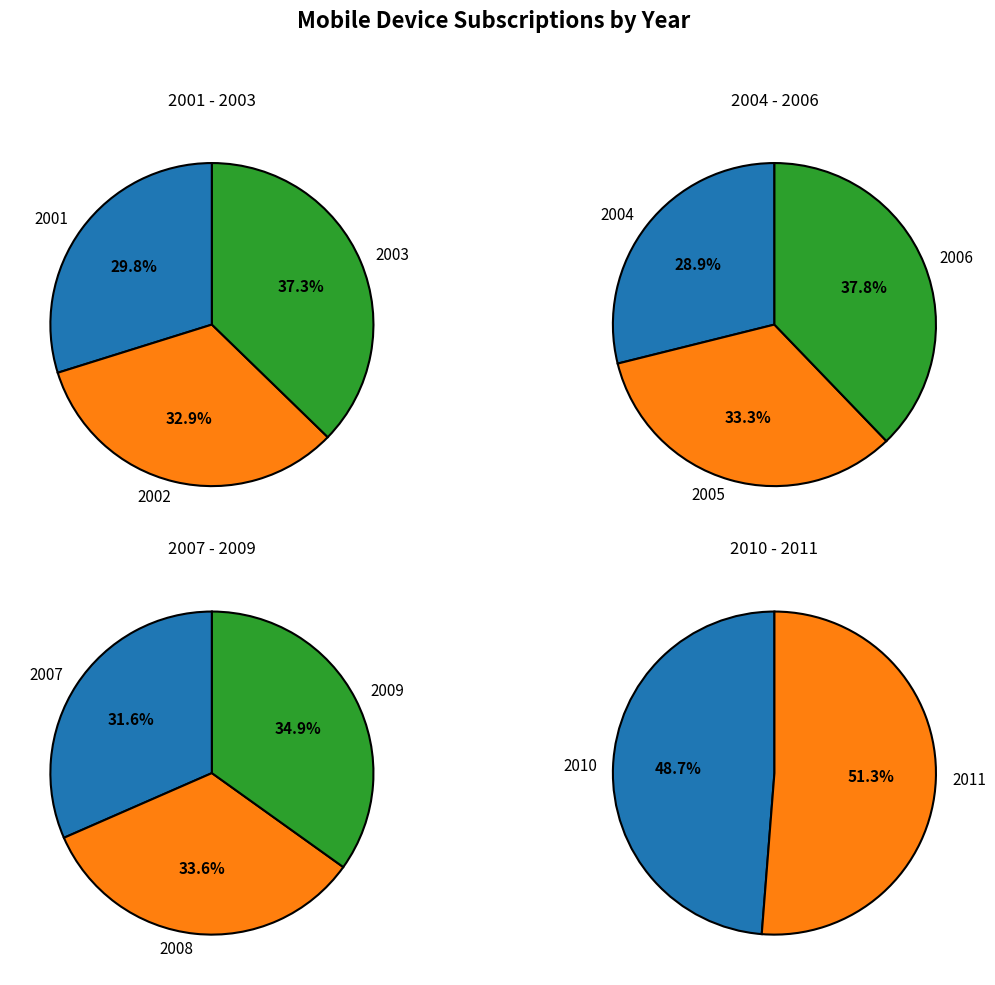

Does any single category account for the majority?

No